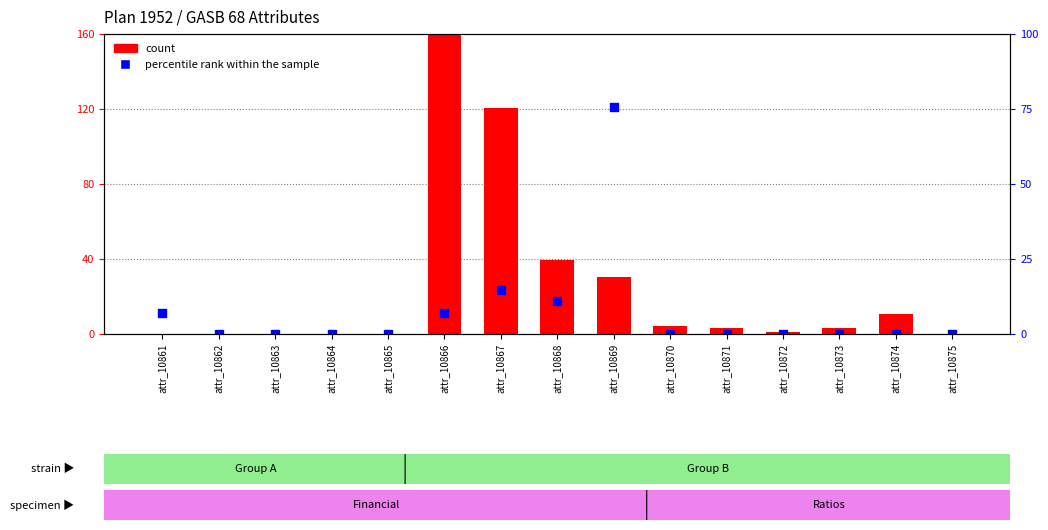

Which series has the largest Y range (max minus min)?

count